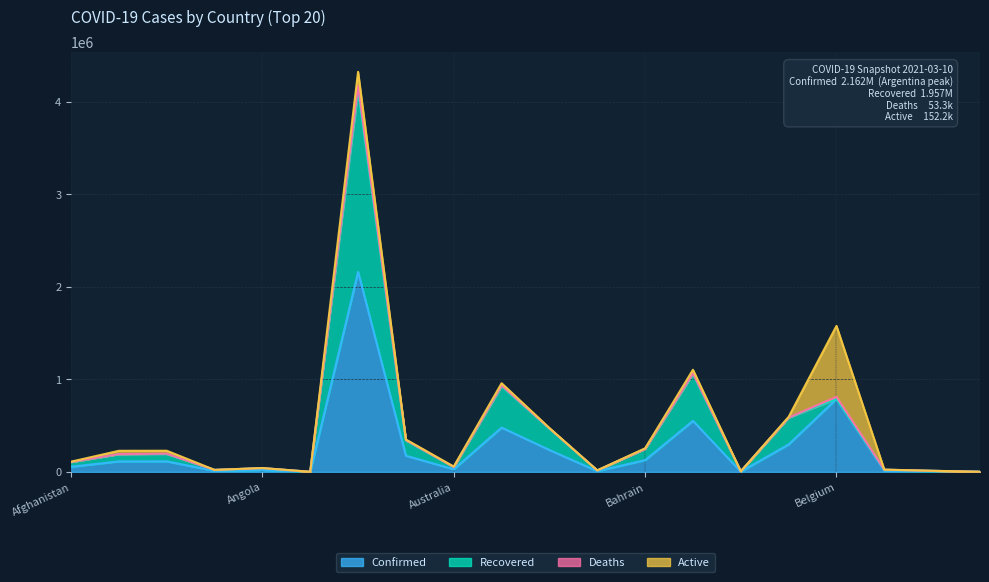

What is the maximum value for Confirmed?

2162001